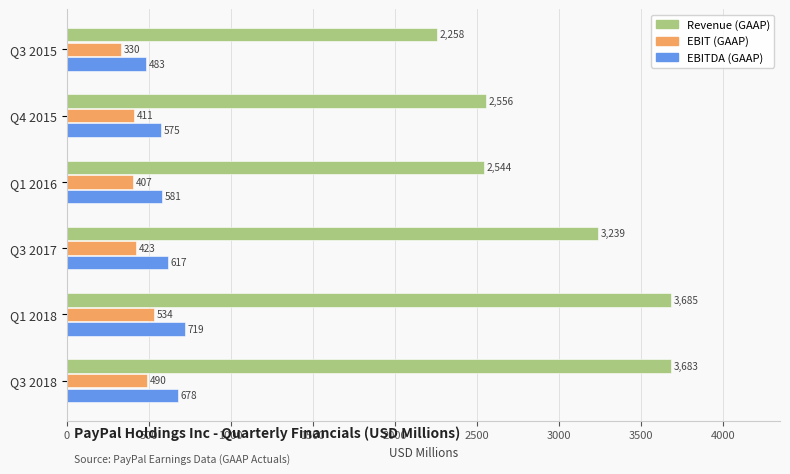

The value of EBIT (GAAP) at Q1 2016 is 407. True or false?

True